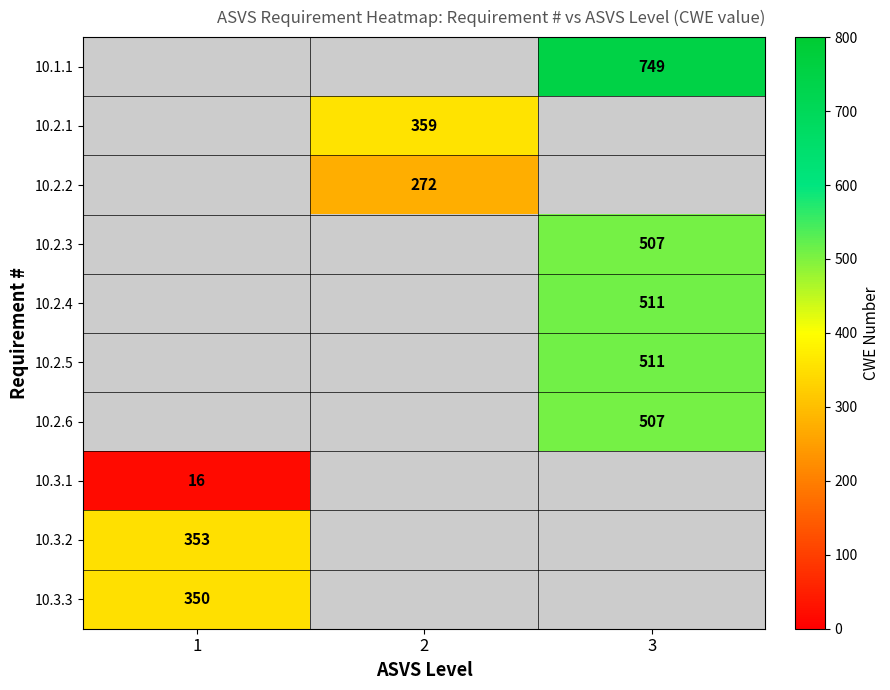

True or false: 10.2.3 has a value of 179 at 3.

False